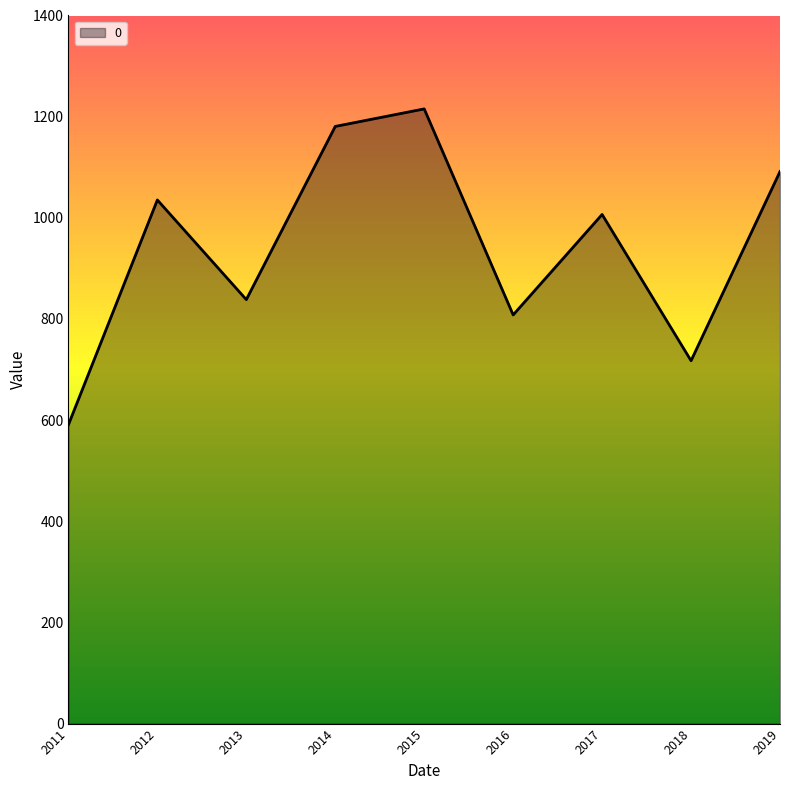

Rank the categories by value from highest to lowest.

2015, 2014, 2019, 2012, 2017, 2013, 2016, 2018, 2011